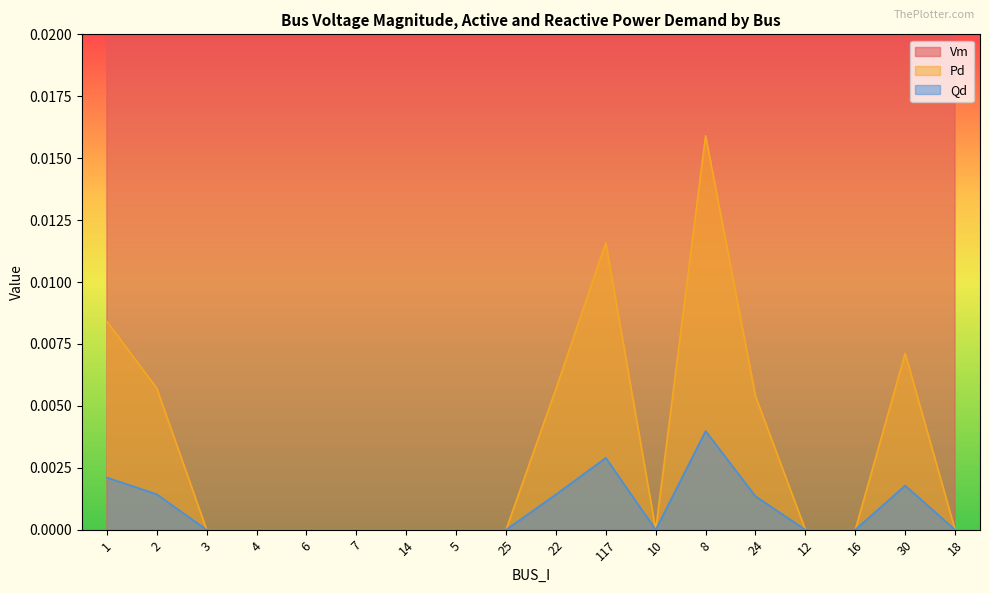

Is the value of Pd at 16 greater than the value of Qd at 3?

No